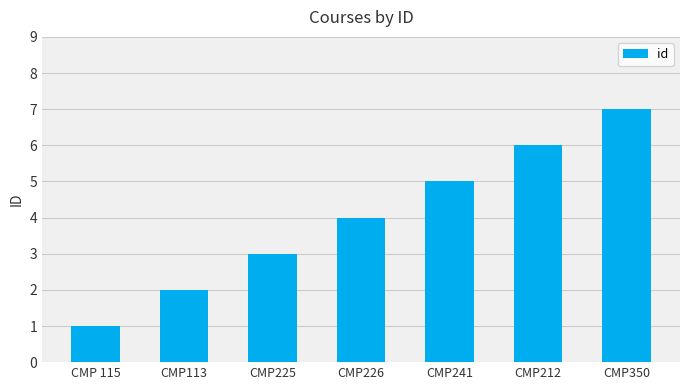

Which category has the highest value across all series?

CMP350